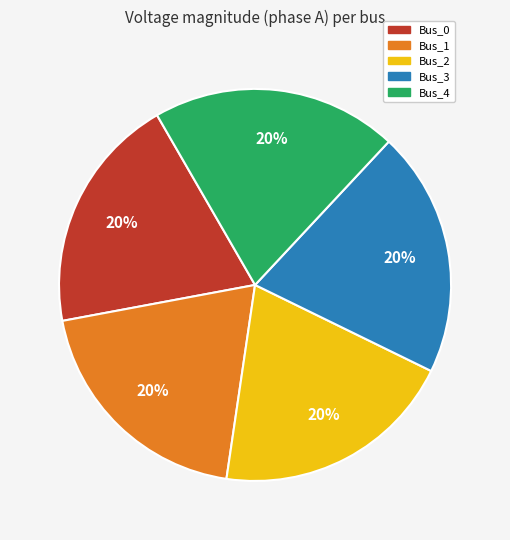

True or false: Bus_1 accounts for 11% of the total.

False